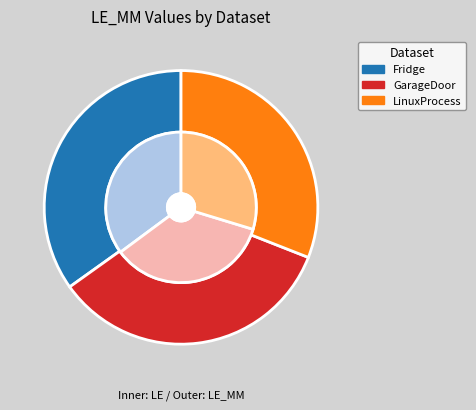

What is the change in value from GarageDoor to LinuxProcess?

-0.1